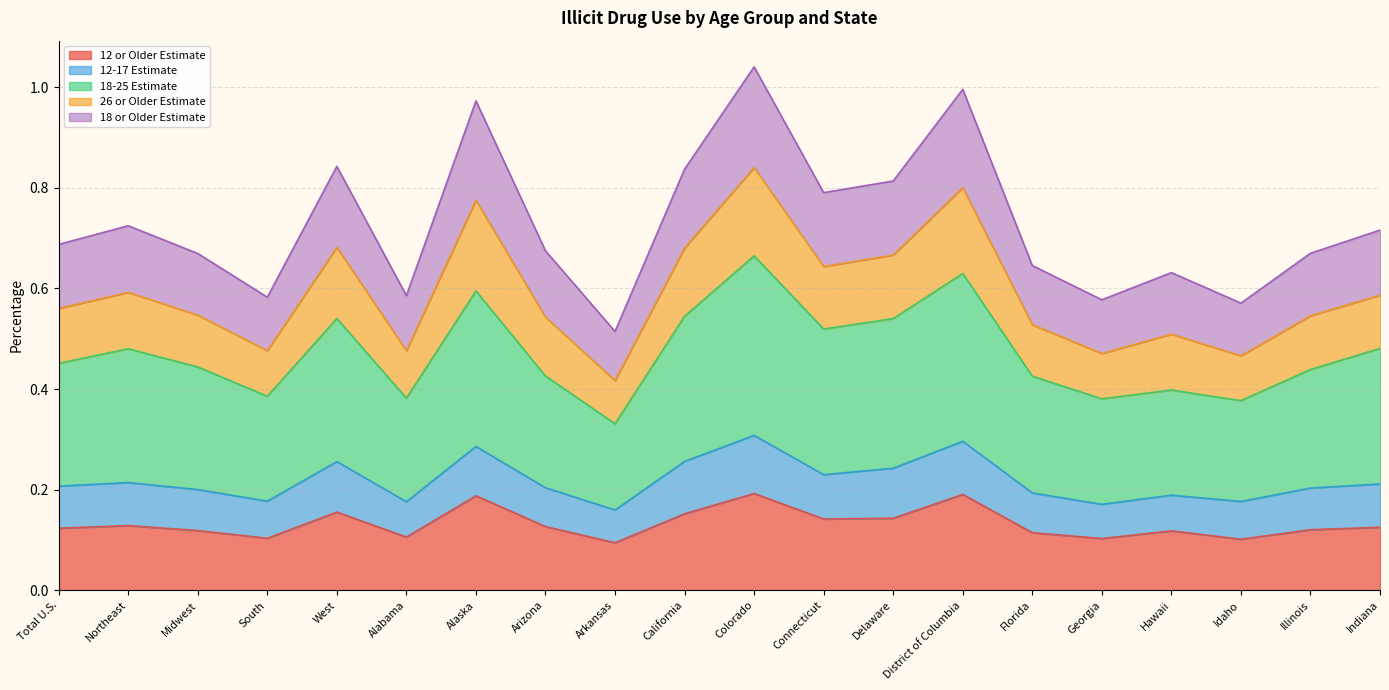

The 12 or Older Estimate series shows 0.0 at Northeast. True or false?

False